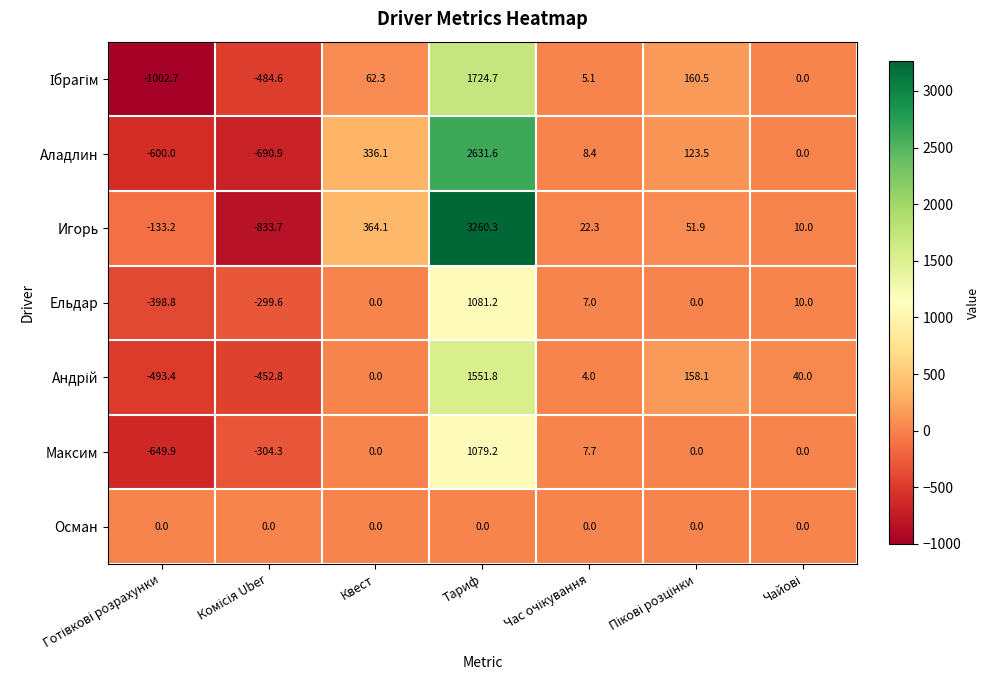

What is the maximum value shown in the chart?

3260.3